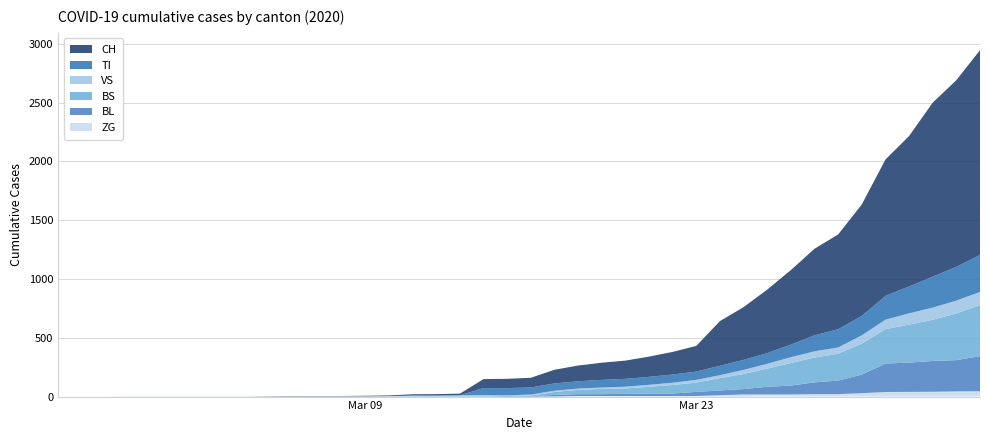

Reading left to right, extract all data points from this chart.

CH: 0	0	0	0	0	0	0	0	0	2	3	3	3	5	6	11	12	14	76	79	82	116	134	146	155	172	192	218	380	449	540	634	736	806	948	1160	1279	1480	1588	1742
TI: 0	0	0	0	0	0	0	0	0	0	0	0	0	0	0	0	0	0	61	61	61	62	62	65	67	68	70	71	80	85	91	107	136	155	165	202	229	263	287	314
VS: 0	0	0	2	2	2	2	2	2	2	2	2	2	2	2	3	3	5	6	6	8	11	11	12	15	17	19	24	25	35	41	50	53	54	71	81	96	104	109	112
BL: 0	0	0	0	0	0	0	0	0	0	0	0	0	0	2	2	2	2	2	5	5	13	16	16	18	21	21	35	40	46	65	76	100	115	158	242	249	262	266	298
BS: 0	0	0	0	0	0	0	0	0	0	0	0	0	0	0	4	4	4	4	0	4	25	36	44	46	57	73	78	105	128	155	191	211	228	263	292	323	350	397	434
ZG: 0	0	0	0	0	0	0	0	0	0	0	0	0	0	0	0	0	0	0	0	0	1	5	5	5	5	5	5	12	18	18	18	21	21	29	39	40	41	44	46